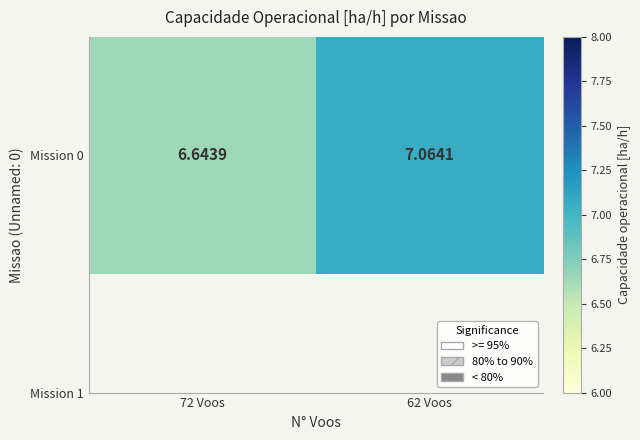

Reading left to right, list all the values displayed in this chart.

6.6	7.1